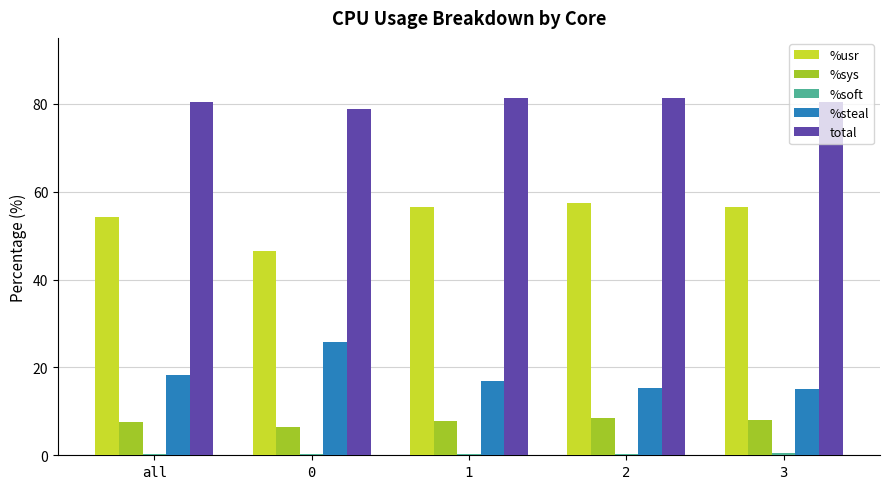

What is the sum of all %sys values?

38.4